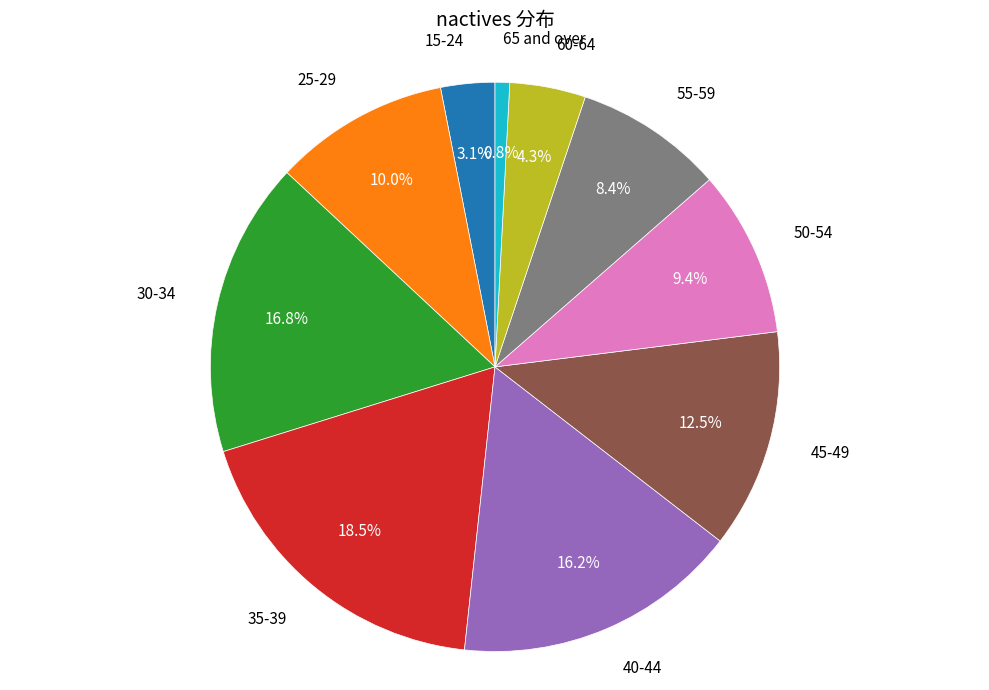

Is there a majority slice in this chart?

No